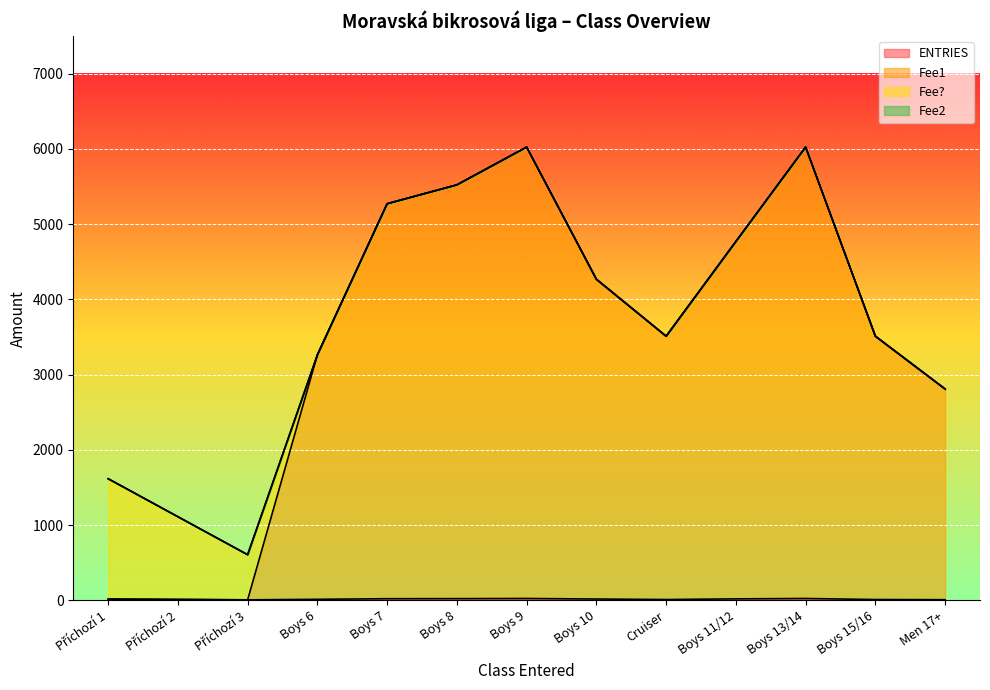

True or false: Fee1 has a value of 2269 at Boys 7.

False